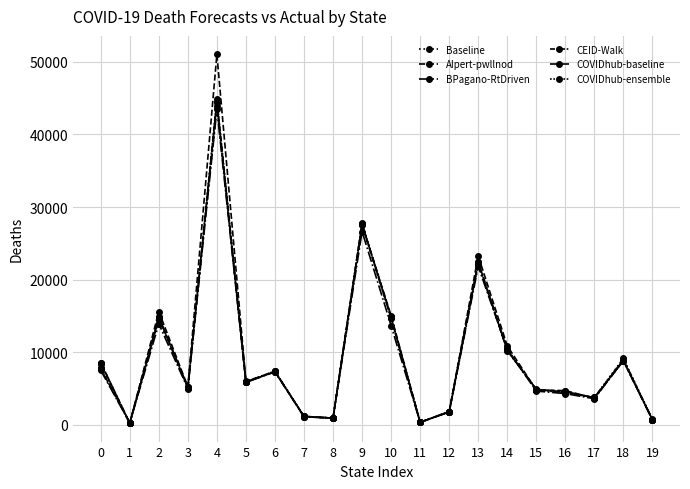

What is the difference between the BPagano-RtDriven values at 1 and 7?

849.9